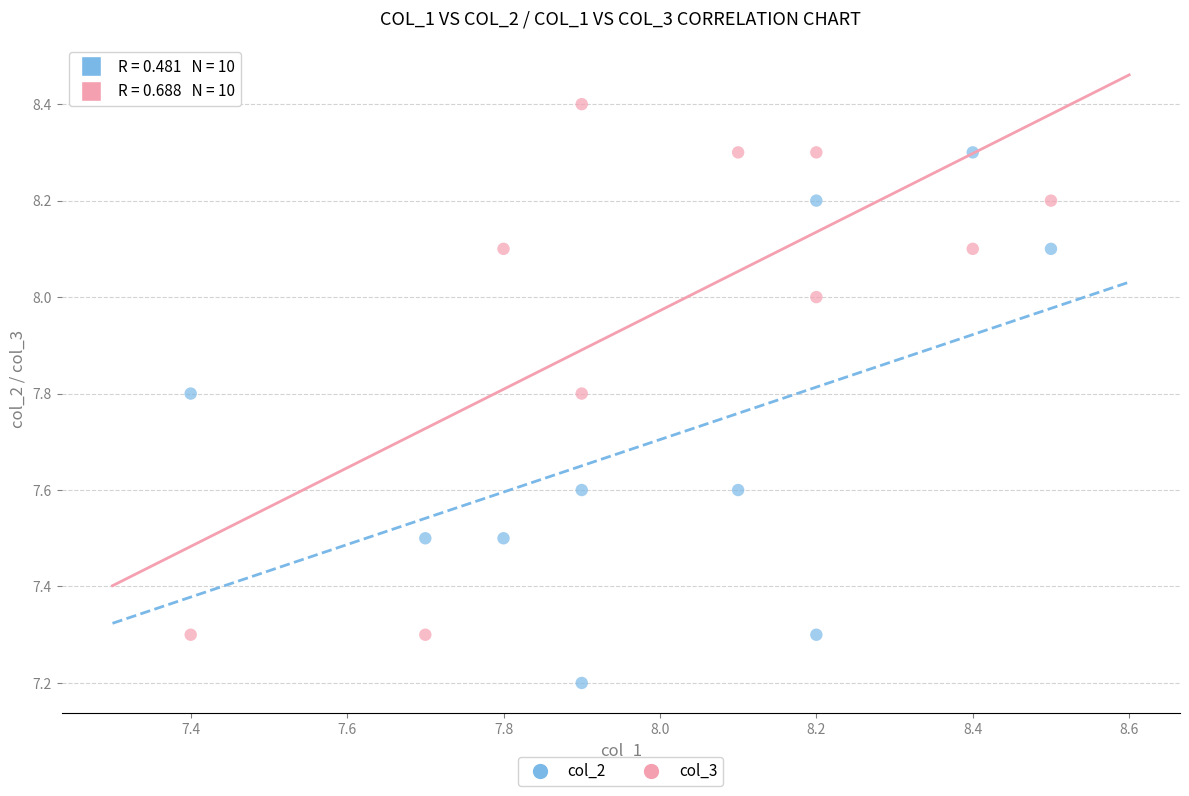

Across all data points, what is the range of X values (max minus min)?

1.1